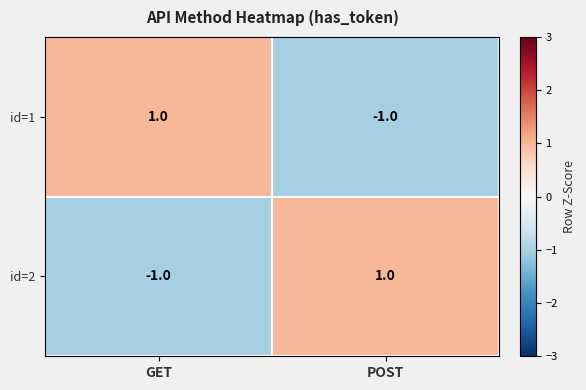

True or false: id=2 has a value of -2 at GET.

False